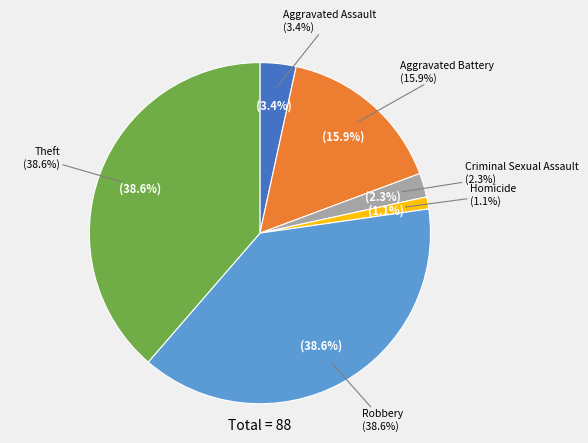

Is it true that Homicide is 1% of the pie?

True